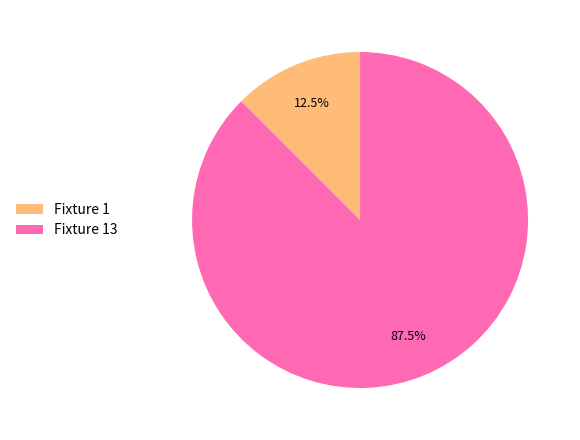

Combined, what portion of the pie is Fixture 1 and Fixture 13?

100.0%